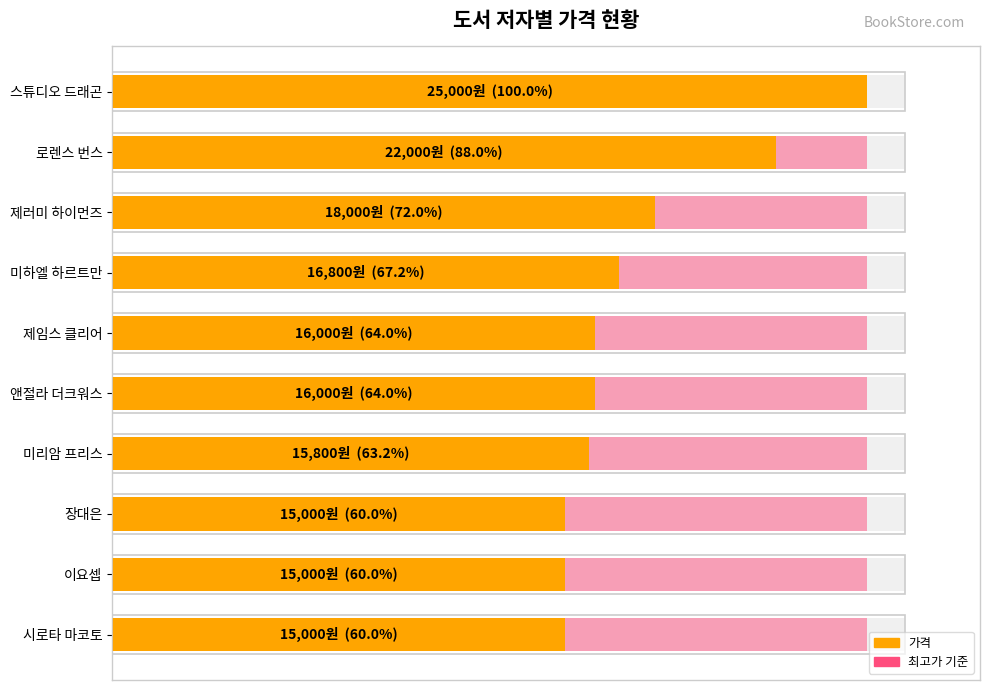

Rank the series by their maximum value, from lowest to highest.

최고가 기준, 가격